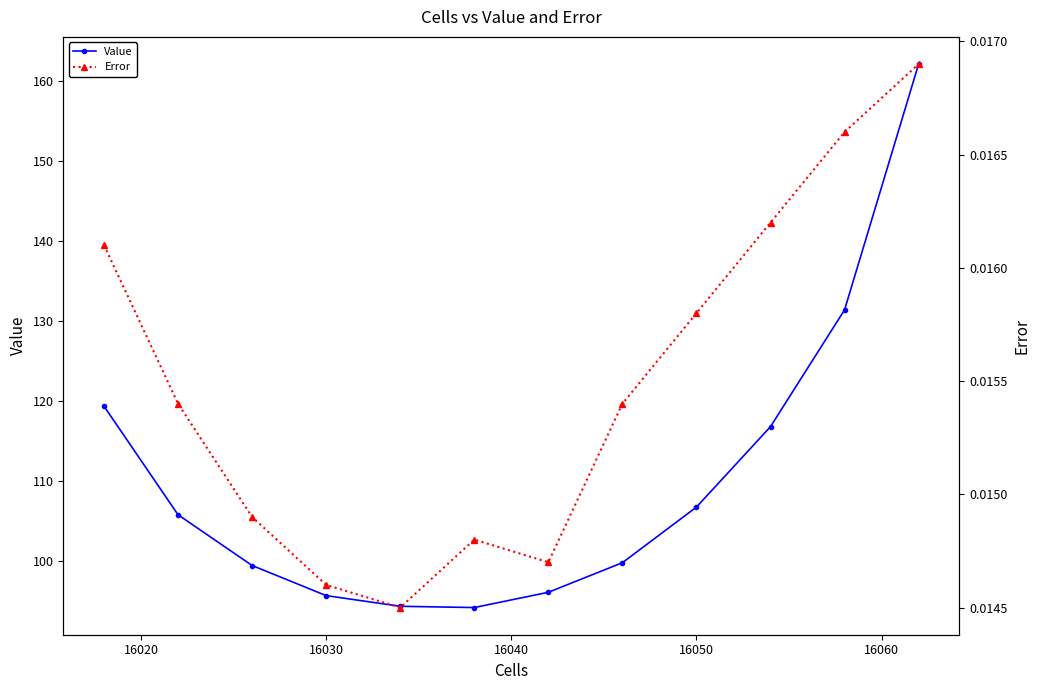

What is the average value of the Value series?

110.1